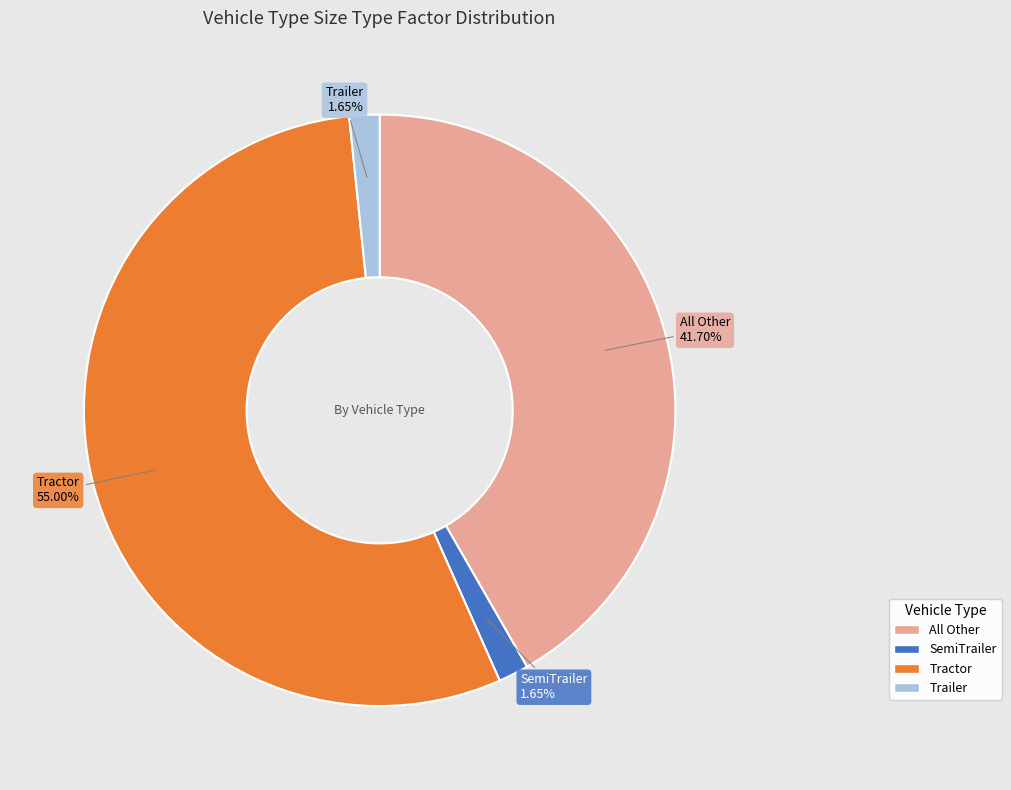

To the nearest percent, what percentage of the pie is Trailer?

2%